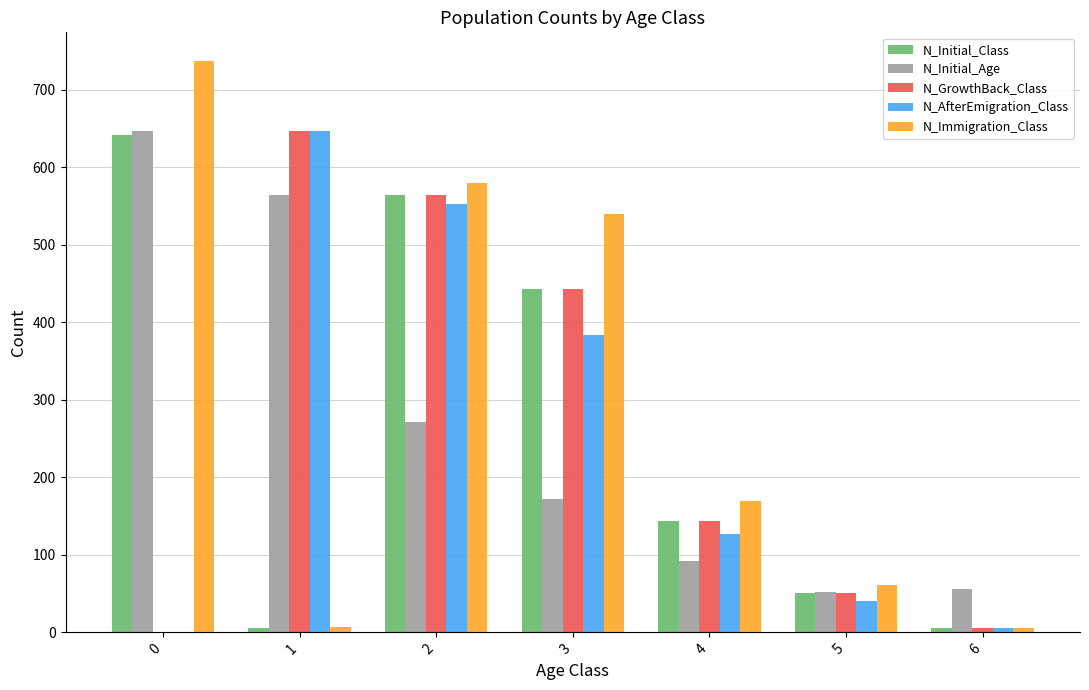

Which series changed the most between 4 and 6?

N_Immigration_Class